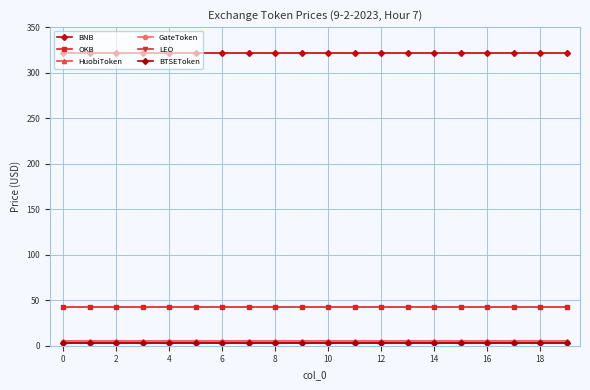

Reading left to right, extract all data points from this chart.

BNB: 322.1	322.1	322.1	322.1	322.1	322.1	322.1	322.1	322.1	322.1	322.1	322.1	322.1	322.1	322.1	322.1	322.1	322.1	322.1	322.1
OKB: 43.0	43.0	43.0	43.0	43.0	43.0	43.0	43.0	43.0	43.0	43.0	43.0	43.0	43.0	43.0	43.0	43.0	43.0	43.0	43.0
HuobiToken: 5.2	5.2	5.2	5.2	5.2	5.2	5.2	5.2	5.2	5.2	5.2	5.2	5.2	5.2	5.2	5.2	5.2	5.2	5.2	5.2
GateToken: 4.3	4.3	4.3	4.3	4.3	4.3	4.3	4.3	4.3	4.3	4.3	4.3	4.3	4.3	4.3	4.3	4.3	4.3	4.3	4.3
LEO: 3.4	3.4	3.4	3.4	3.4	3.4	3.4	3.4	3.4	3.4	3.4	3.4	3.4	3.4	3.4	3.4	3.4	3.4	3.4	3.4
BTSEToken: 2.5	2.5	2.5	2.5	2.5	2.5	2.5	2.5	2.5	2.5	2.5	2.5	2.5	2.5	2.5	2.5	2.5	2.5	2.5	2.5